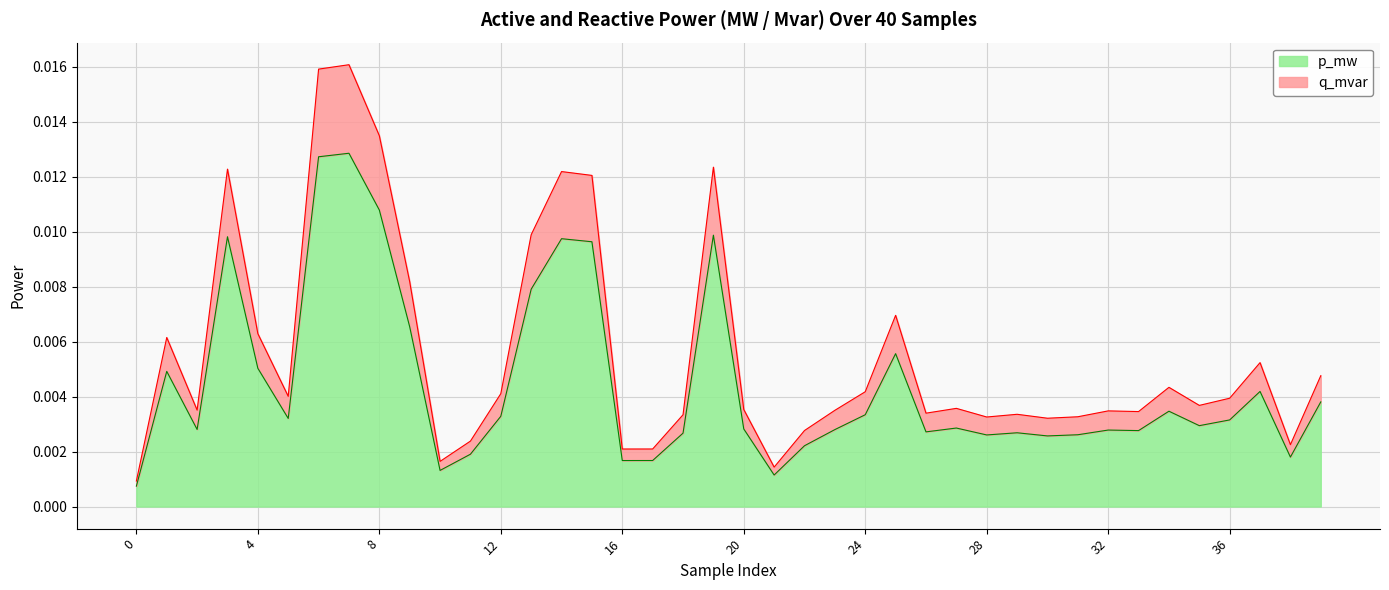

Is the value of q_mvar at 26 greater than the value of p_mw at 8?

No